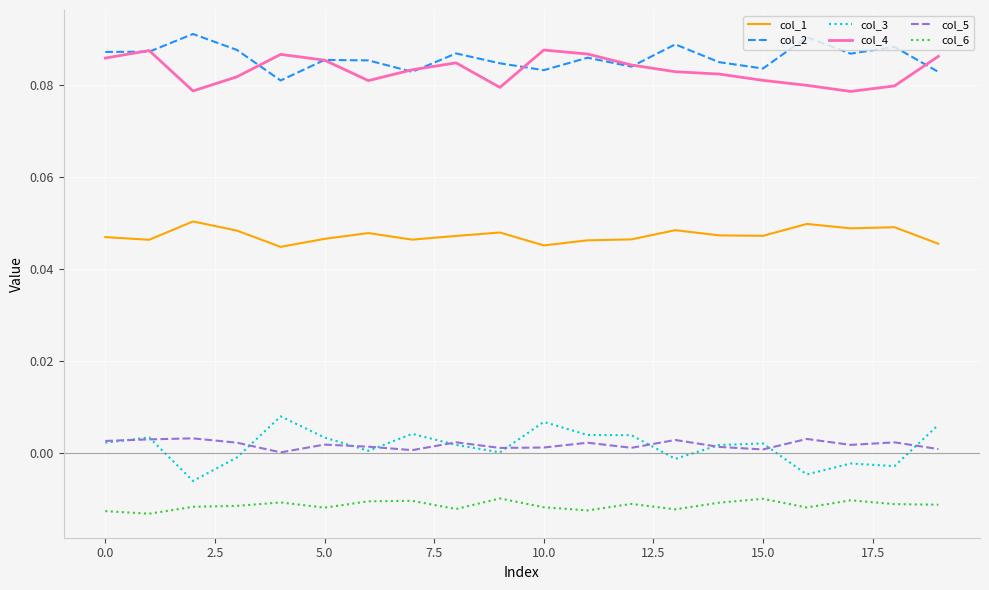

List the series in order of their peak value, lowest first.

col_6, col_5, col_3, col_1, col_4, col_2